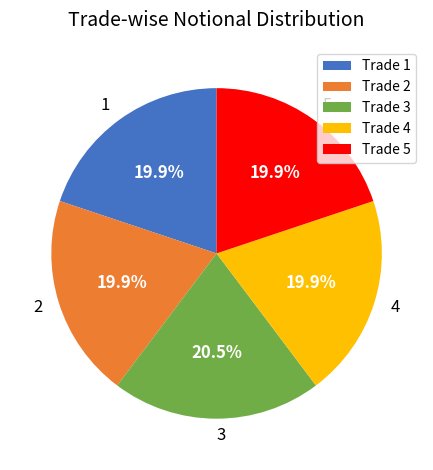

Which category has the biggest portion of the pie?

Trade 3